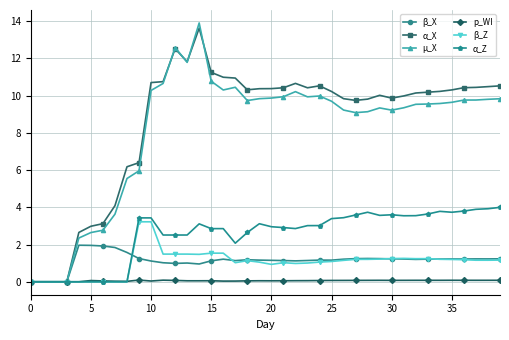

True or false: p_WI has more than 0 points higher than both neighbors.

True